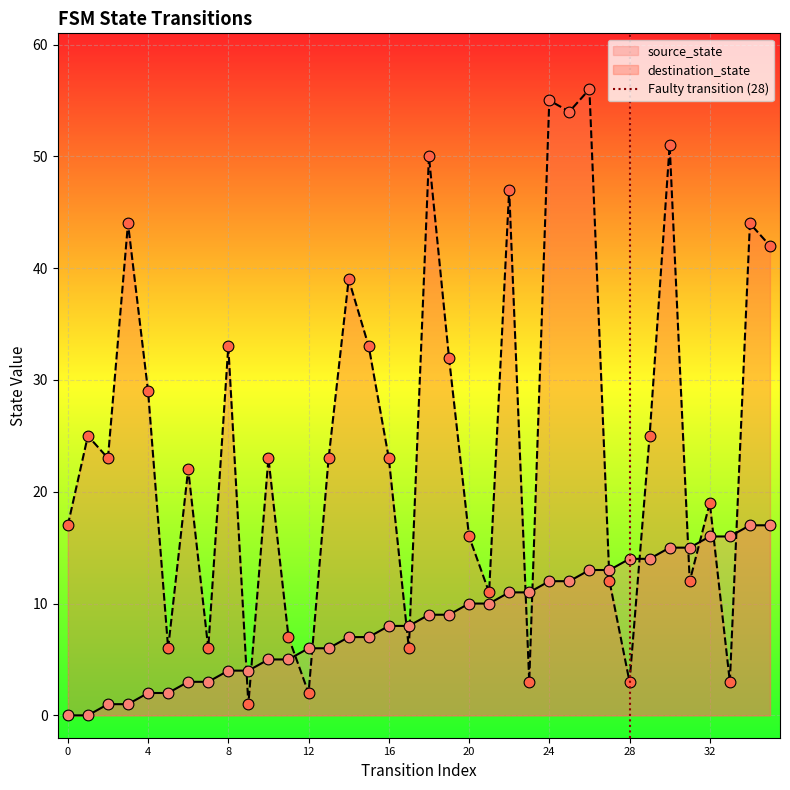

What is the highest value of the source_state series?

17